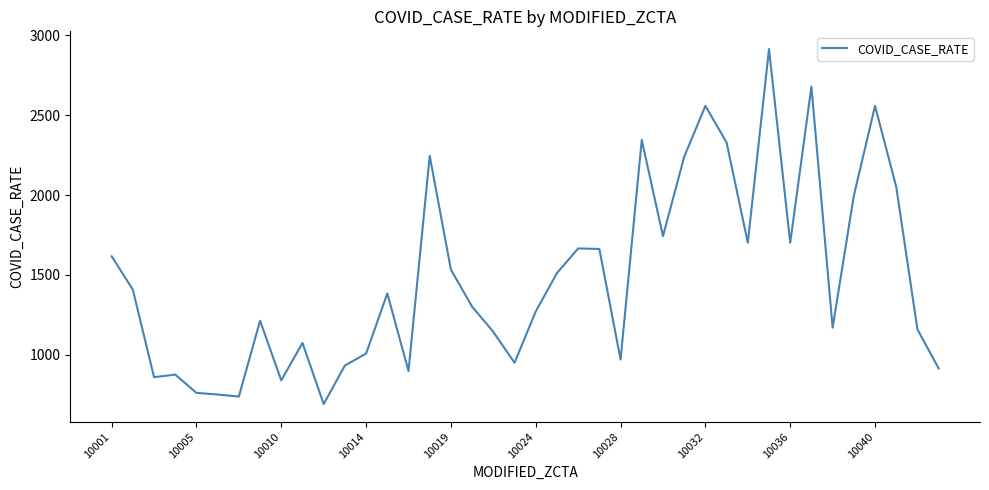

What is the greatest value displayed?

2913.4